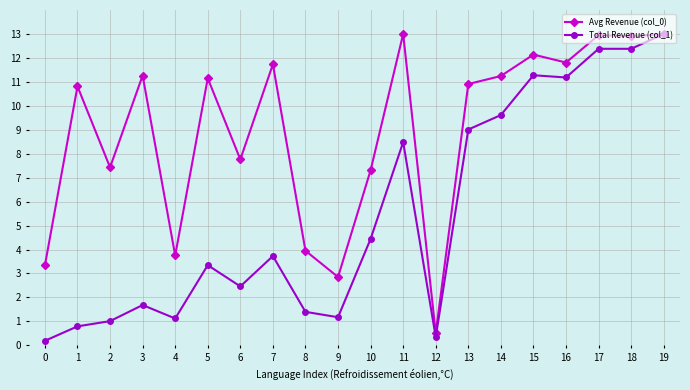

True or false: Total Revenue (col_1) has a value of 16.9 at 18.

False